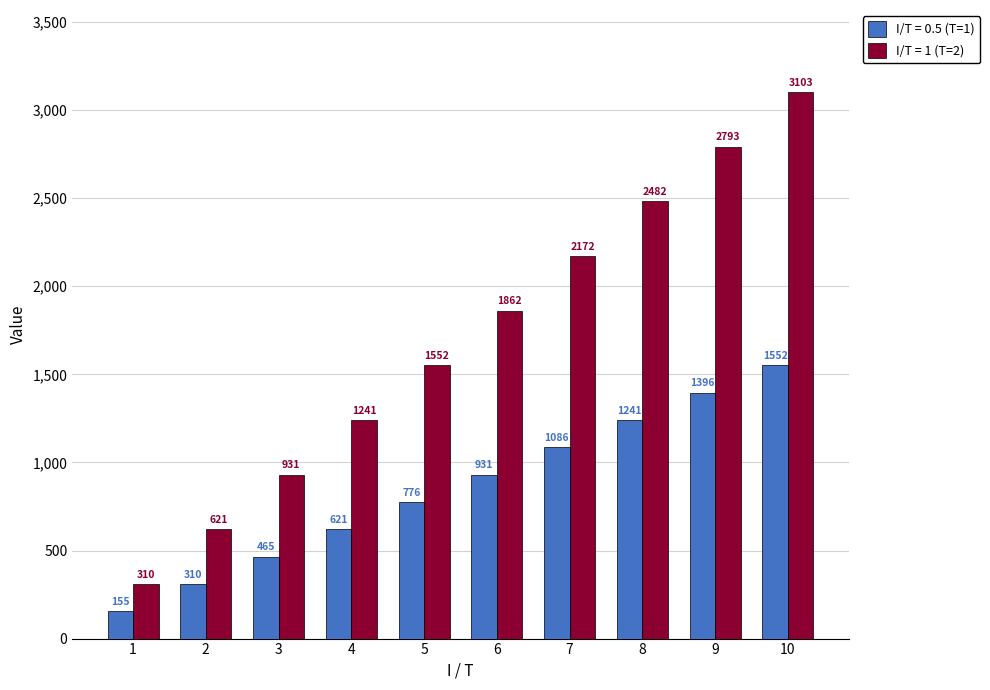

True or false: I/T = 0.5 (T=1) has a value of 777.1 at 3.

False